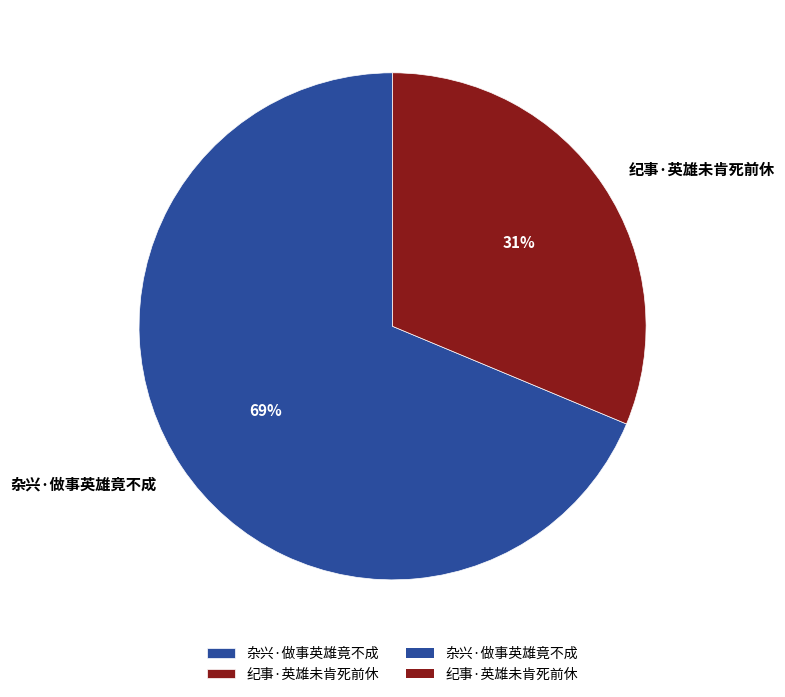

Combined, do 杂兴·做事英雄竟不成 and 纪事·英雄未肯死前休 account for over 50%?

Yes